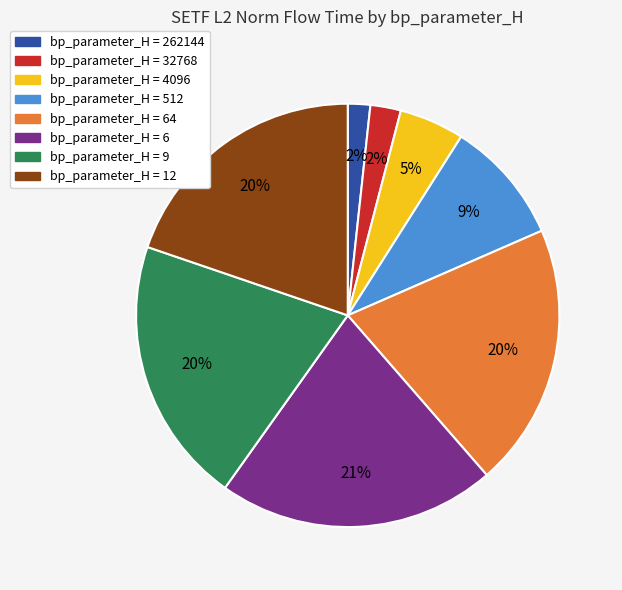

Is there a majority slice in this chart?

No